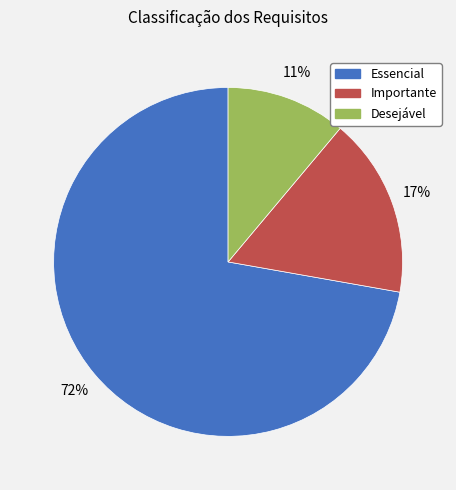

How many segments does this pie chart have?

3